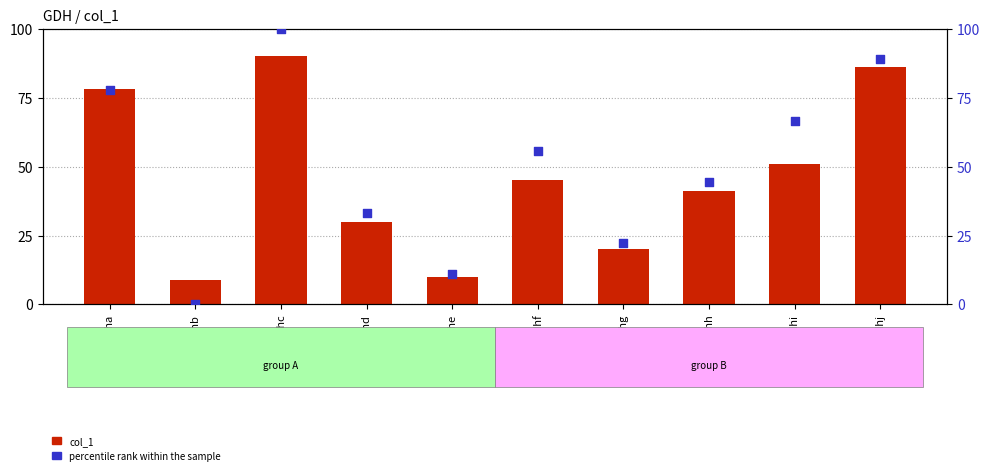

At which category is the sum across all series the highest?

gdhc